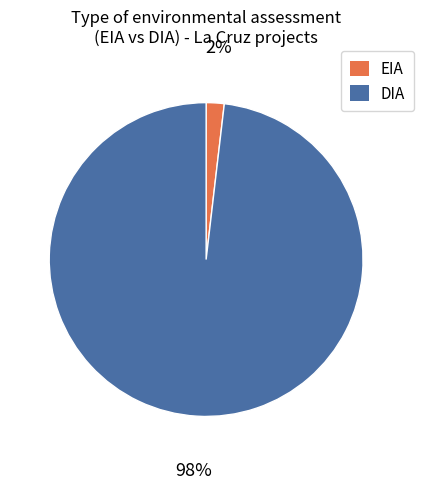

Count the number of slices in the pie.

2